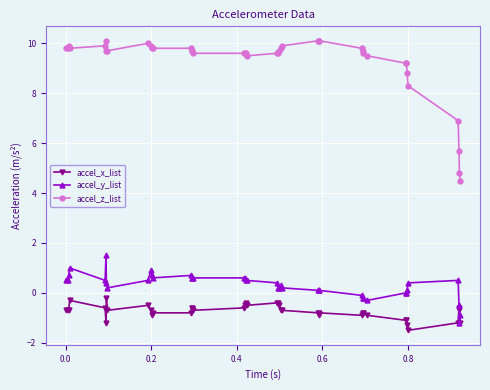

True or false: accel_z_list and accel_x_list cross at least once.

False